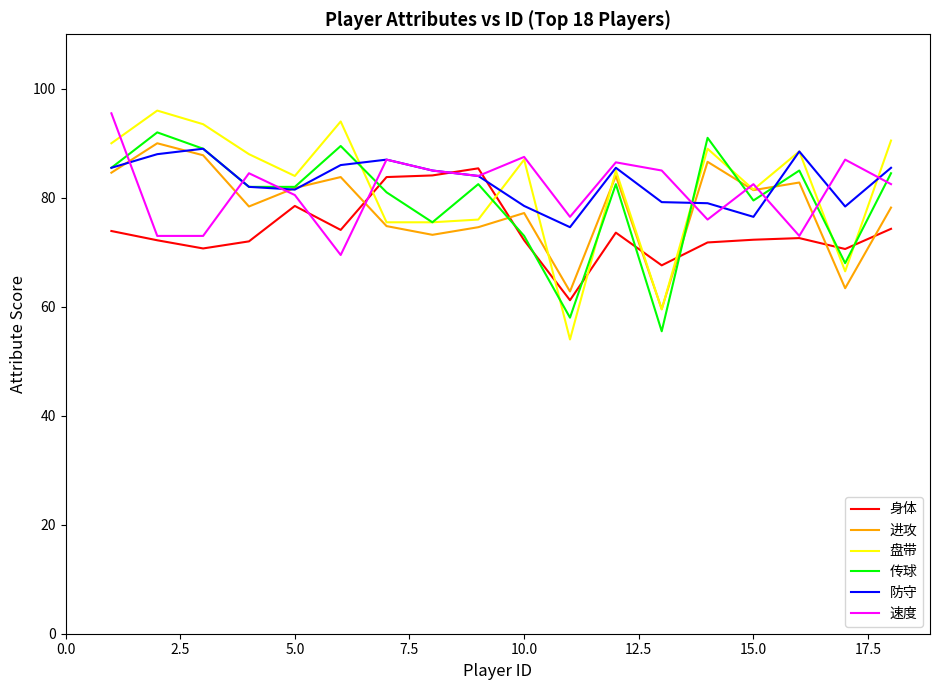

At how many categories does at least one series exceed 74?

18